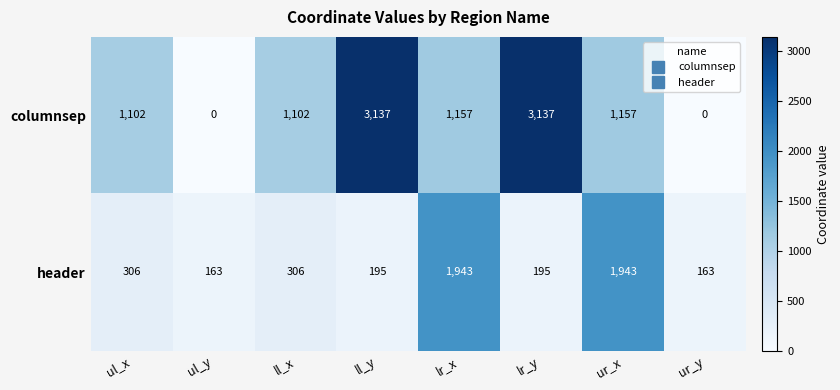

Where does the columnsep series first go above 1157?

ll_y